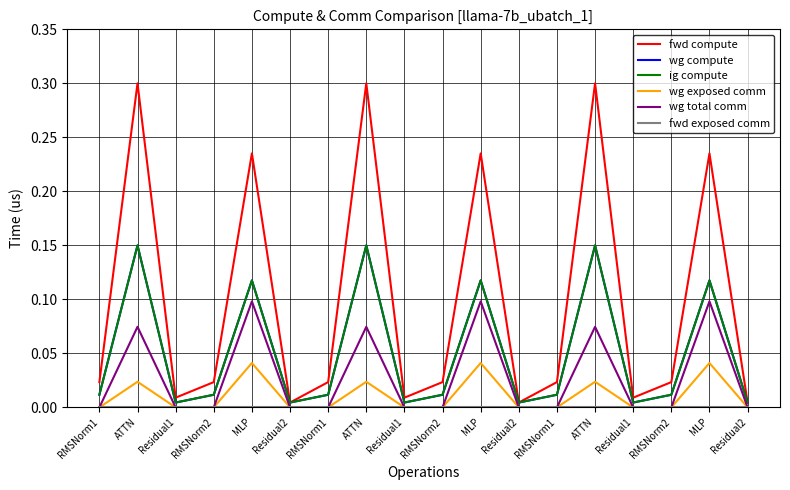

Where is the first local maximum for wg total comm?

ATTN